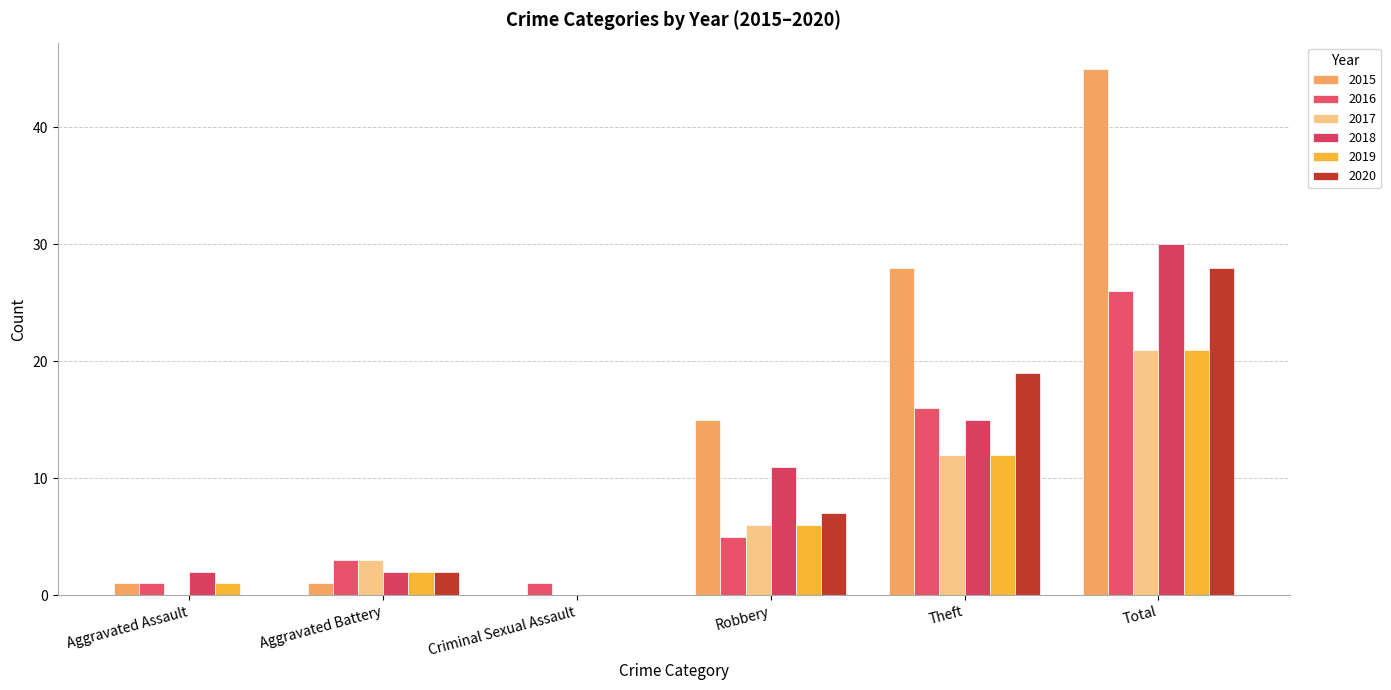

What is the difference between the highest and lowest values at Aggravated Assault?

2